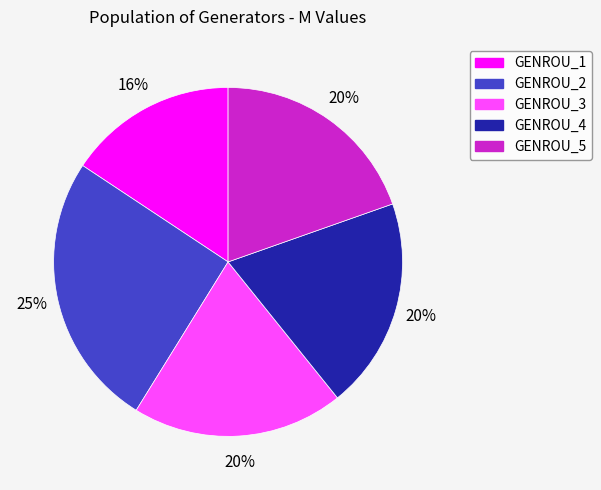

How many slices are in this pie chart?

5